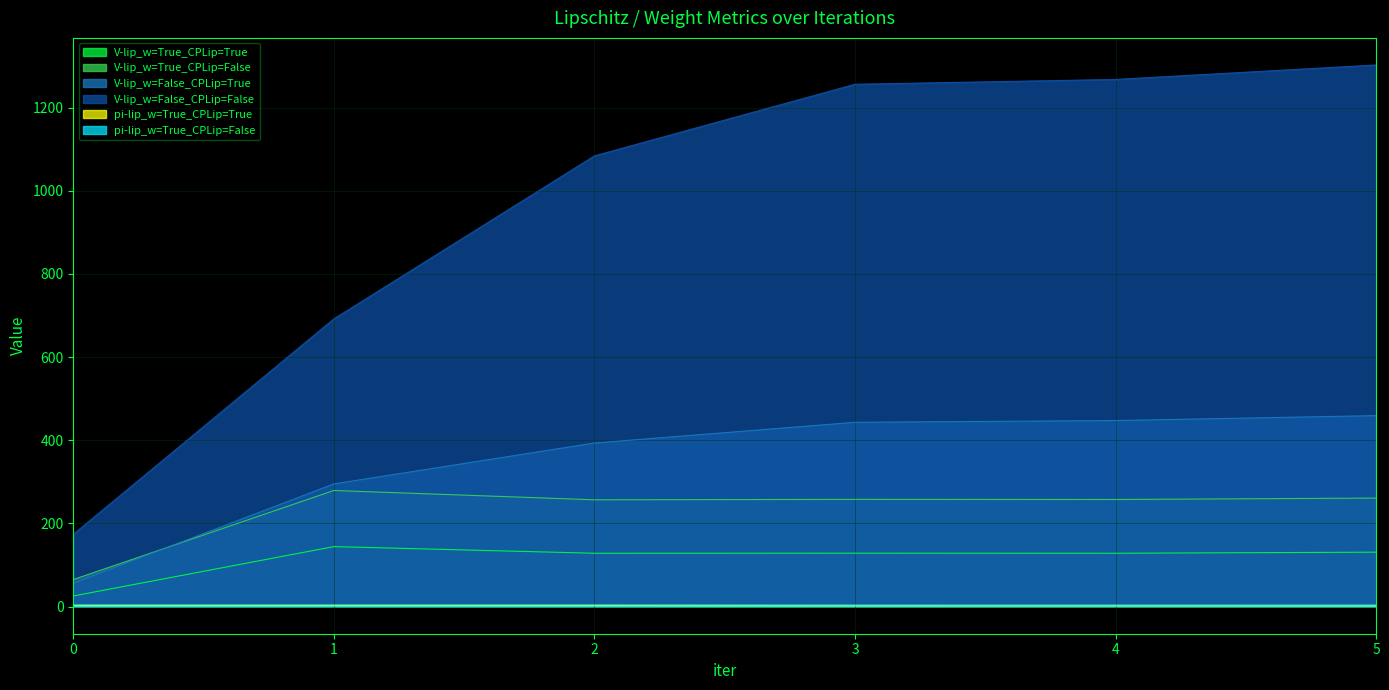

True or false: V-lip_w=True_CPLip=False and V-lip_w=False_CPLip=False cross at least once.

False